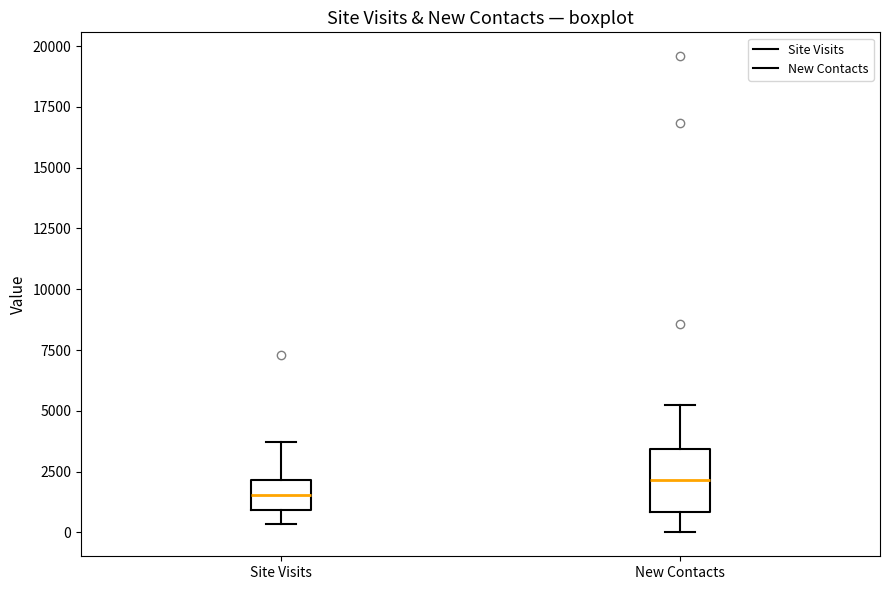

Reading left to right, transcribe this box plot: for each box, give where its median line is, the range the box spans, and where its two whiskers end, as read against the y-axis. The values are not printed on the chart, so give them approximately, as read against the axis.

Site Visits: median 1500, box 1000 to 2000, whiskers 500 to 3500
New Contacts: median 2000, box 1000 to 3500, whiskers 0 to 5500